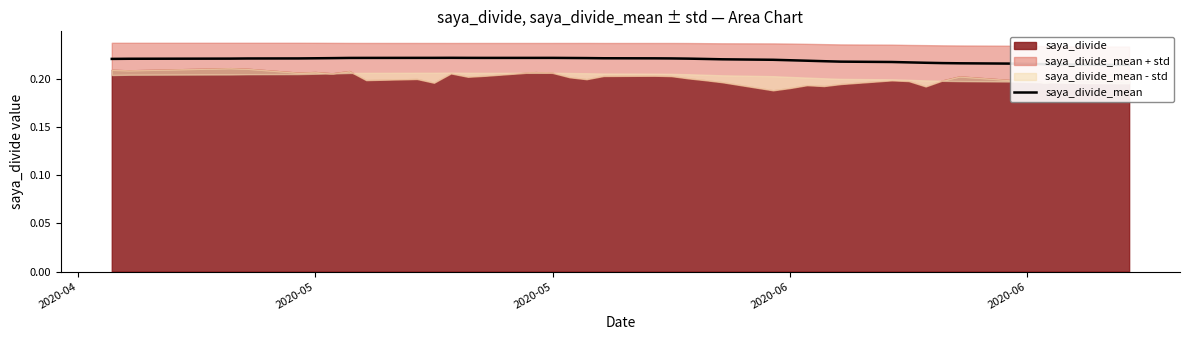

Reading left to right, extract all data points from this chart.

0.2	0.2	0.2	0.2	0.2	0.2	0.2	0.2	0.2	0.2	0.2	0.2	0.2	0.2	0.2	0.2	0.2	0.2	0.2	0.2	0.2	0.2	0.2	0.2	0.2	0.2	0.2	0.2	0.2	0.2	0.2	0.2	0.2	0.2	0.2	0.2	0.2	0.2	0.2	0.2